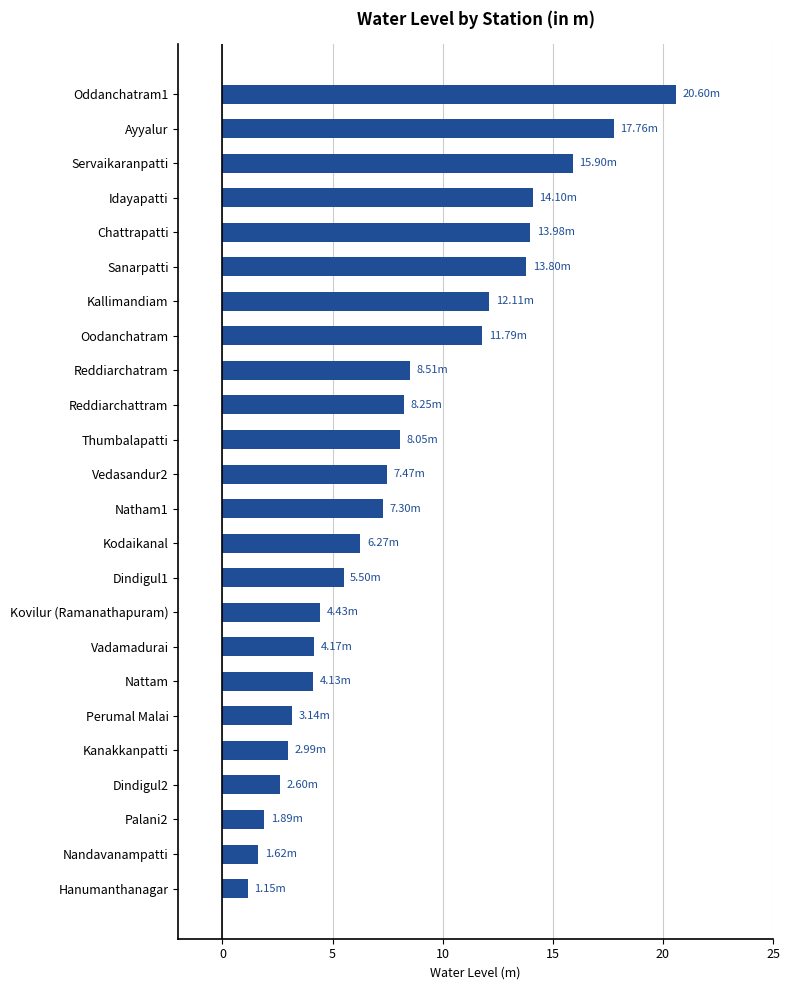

What is the change in value from Kovilur (Ramanathapuram) to Natham1?

+2.9